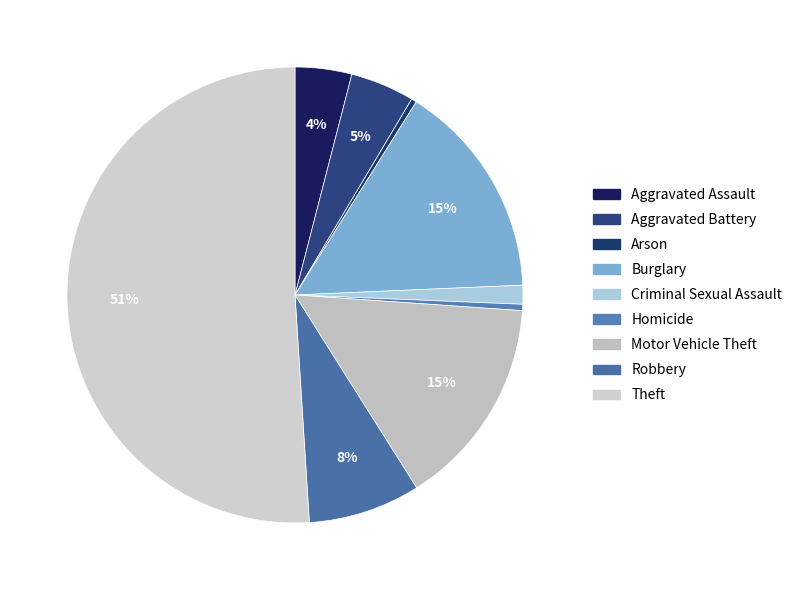

To the nearest percent, what is the combined percentage of Robbery and Criminal Sexual Assault?

9%